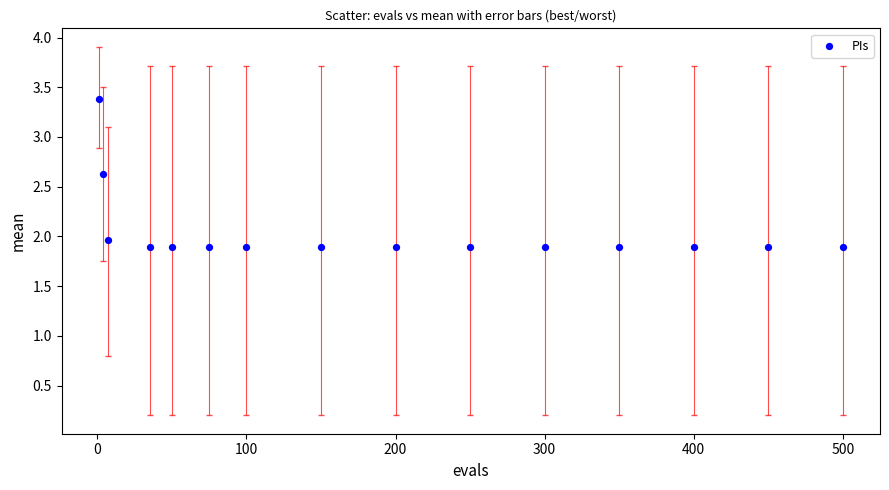

What is the range of Y values (max minus min)?

1.5